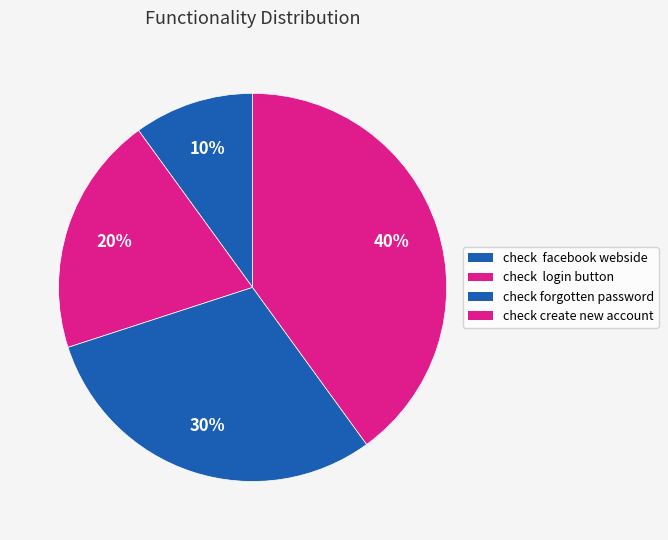

To the nearest percent, what is the difference between the largest and smallest slice percentages?

30%